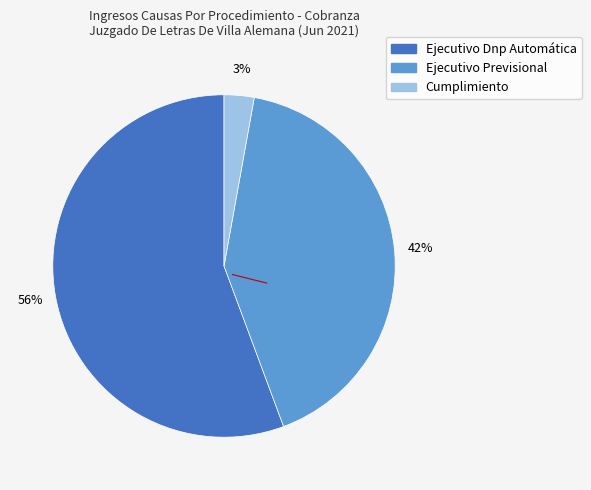

Which category has the smallest portion of the pie?

Cumplimiento